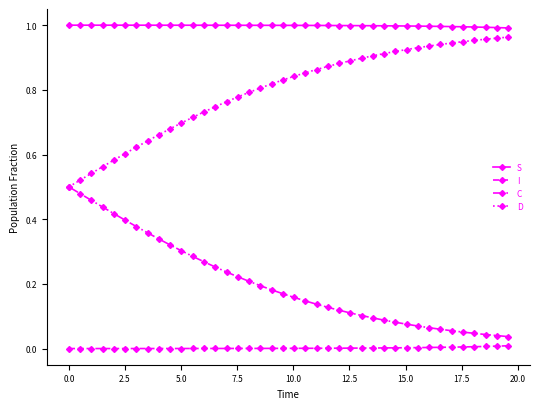

True or false: D and I intersect in this chart.

False